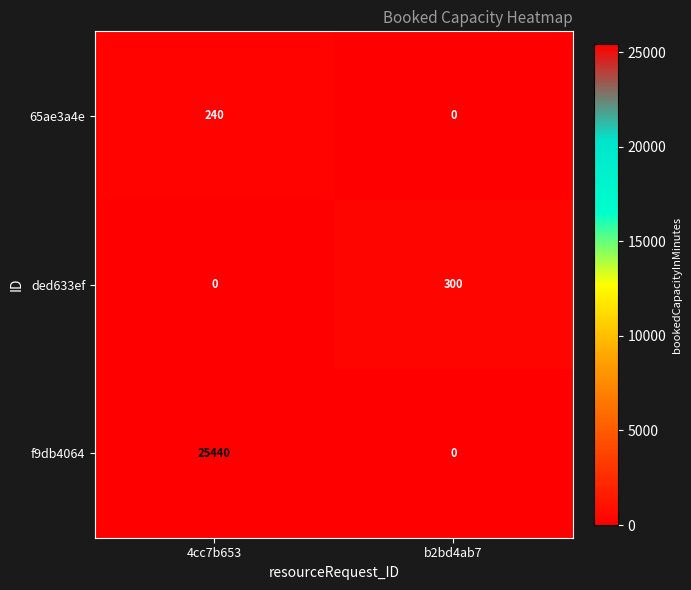

The value of 65ae3a4e at b2bd4ab7 is 0. True or false?

True